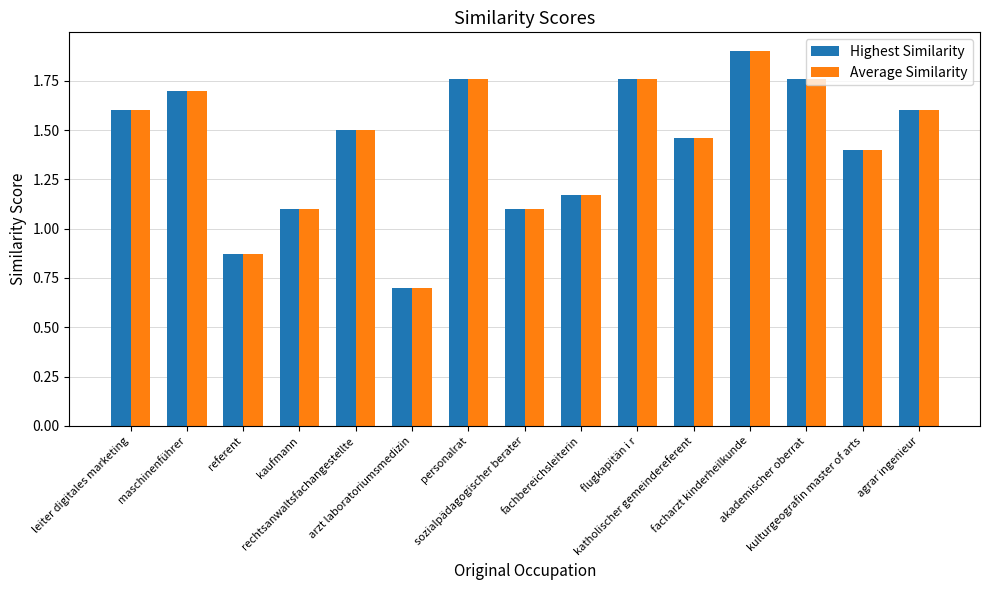

How many data points does each series have?

15